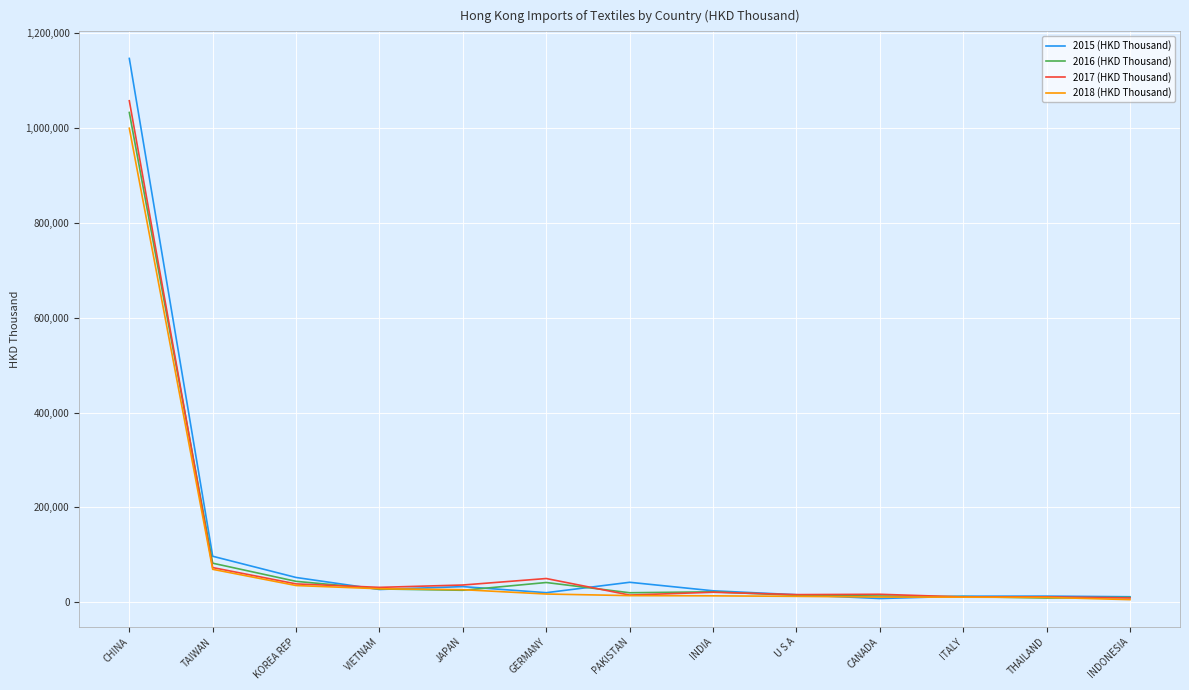

At which category is the sum across all series the highest?

CHINA